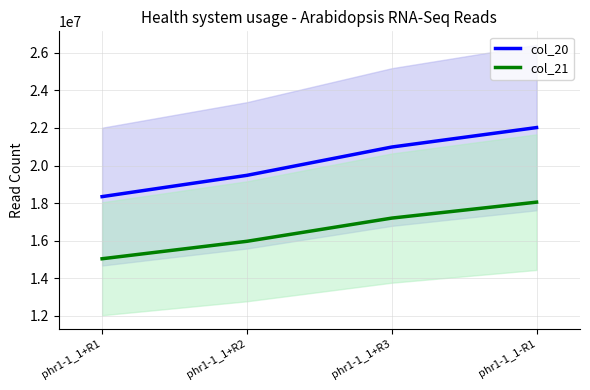

What is the difference between the col_21 values at phr1-1_1+R2 and phr1-1_1-R1?

2085008.0